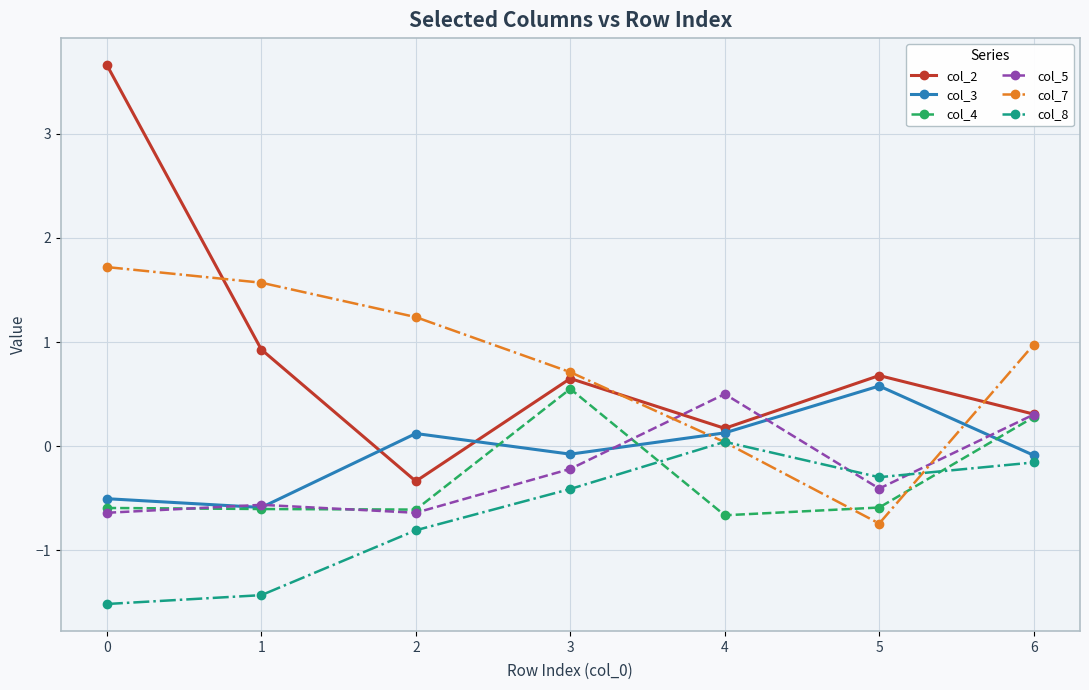

Is it true that col_4 equals 0.3 at 3?

False